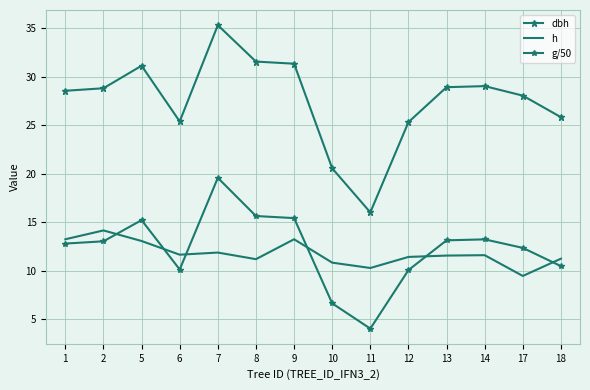

Rank the categories by g/50 value from highest to lowest.

7, 8, 9, 5, 14, 13, 2, 1, 17, 18, 6, 12, 10, 11